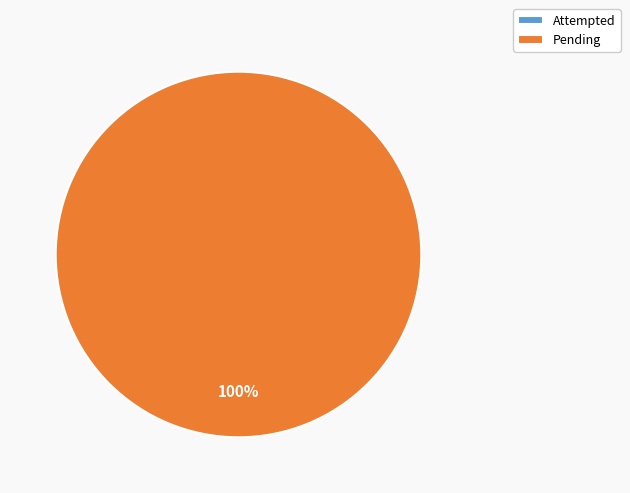

Which has a higher value, Attempted or Pending?

Pending